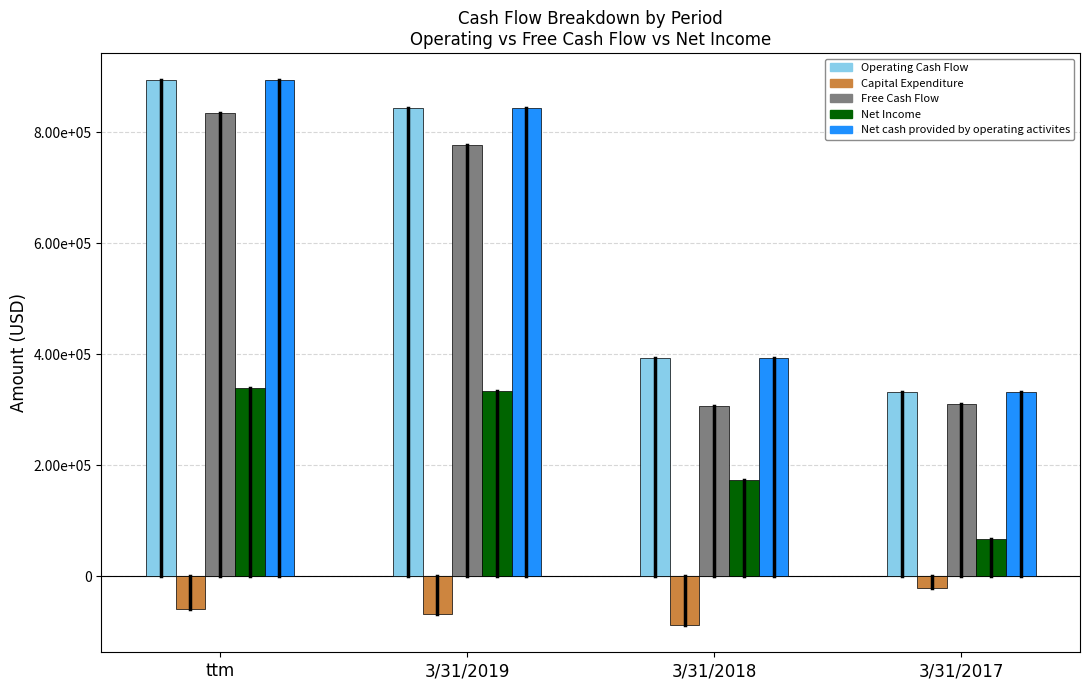

What are all the series names shown in the legend?

Operating Cash Flow, Capital Expenditure, Free Cash Flow, Net Income, Net cash provided by operating activites